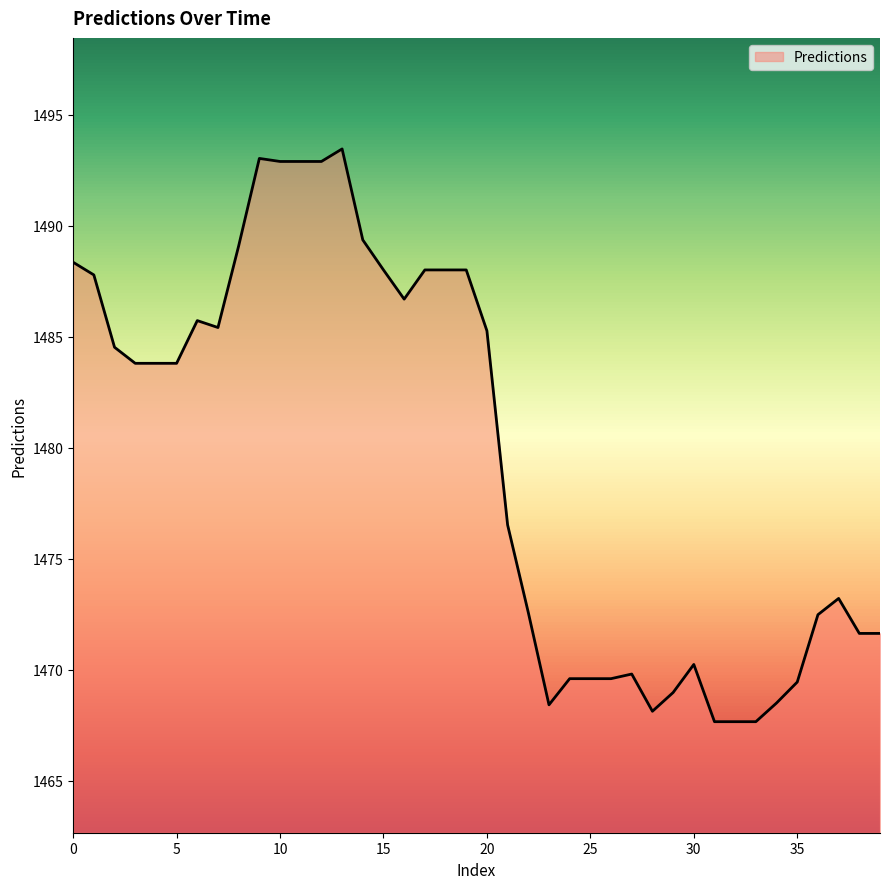

What is the difference between the maximum and minimum values?

25.8